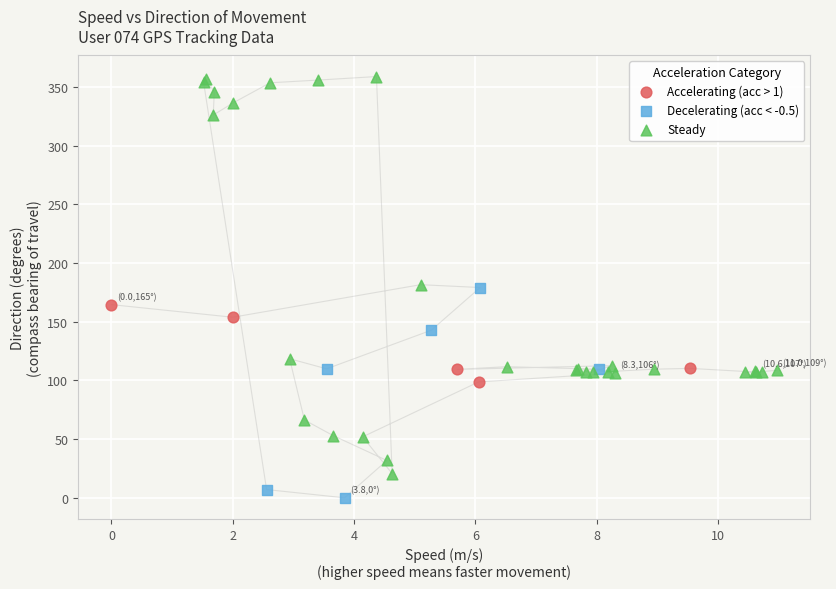

Which series has the widest spread of Y values?

Steady